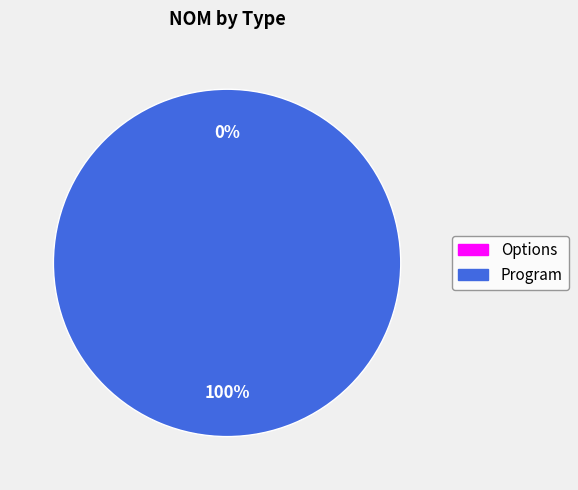

To the nearest percent, what is the average slice percentage?

50%